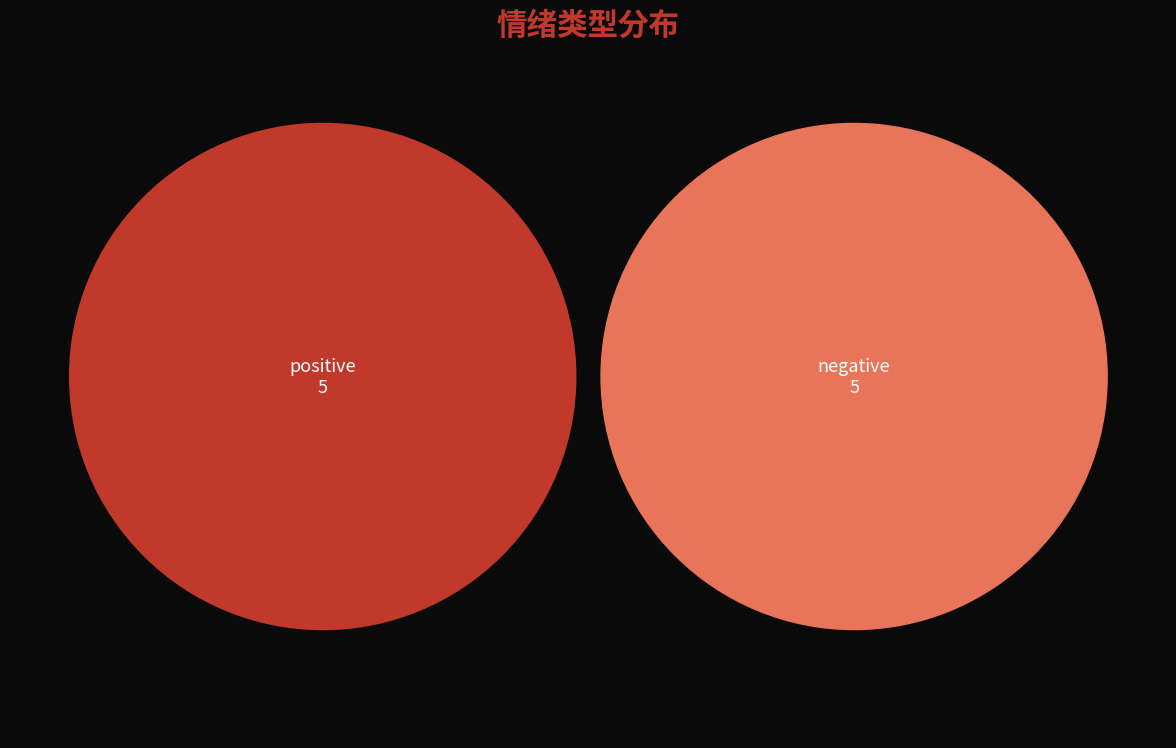

Combined, do negative and positive account for over 50%?

Yes